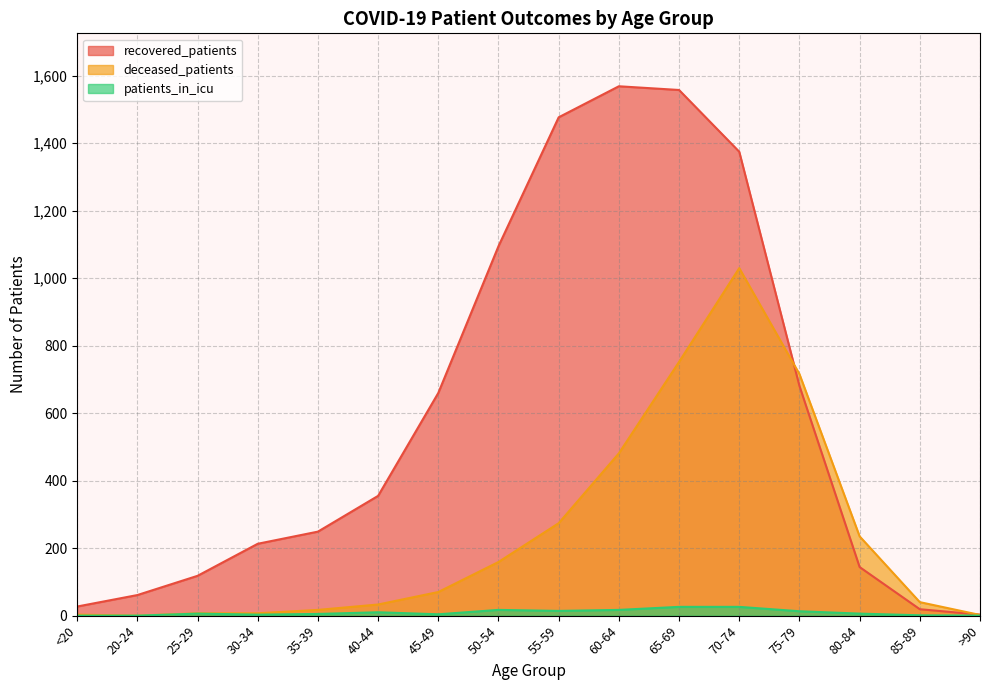

Where does the patients_in_icu series first go above 6?

40-44